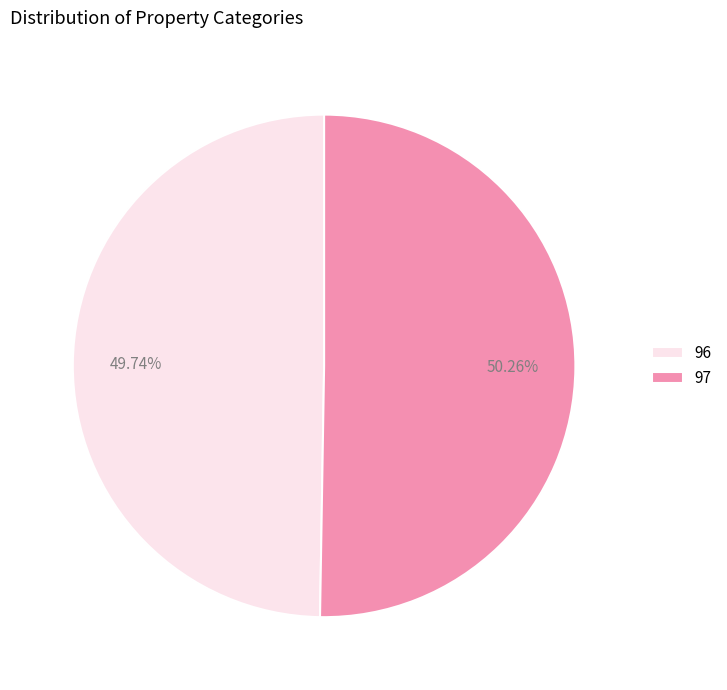

How much of the chart is everything except 96?

50.3%